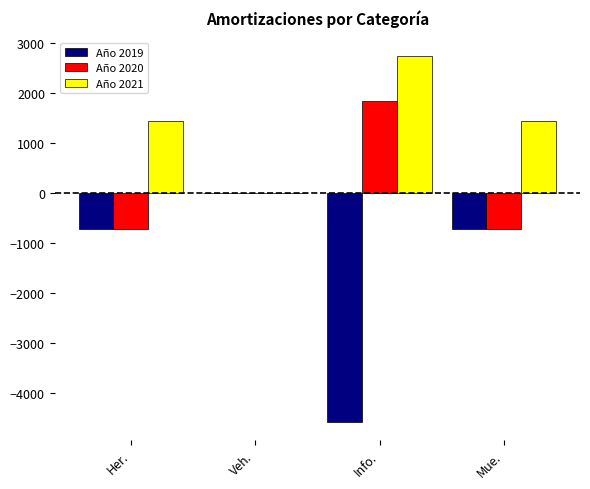

At which label does Año 2020 reach its peak?

Info.